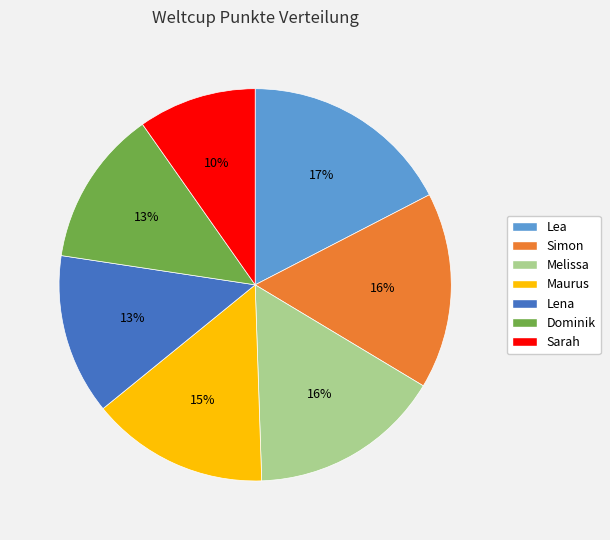

Between Lena and Lea, which is larger?

Lea